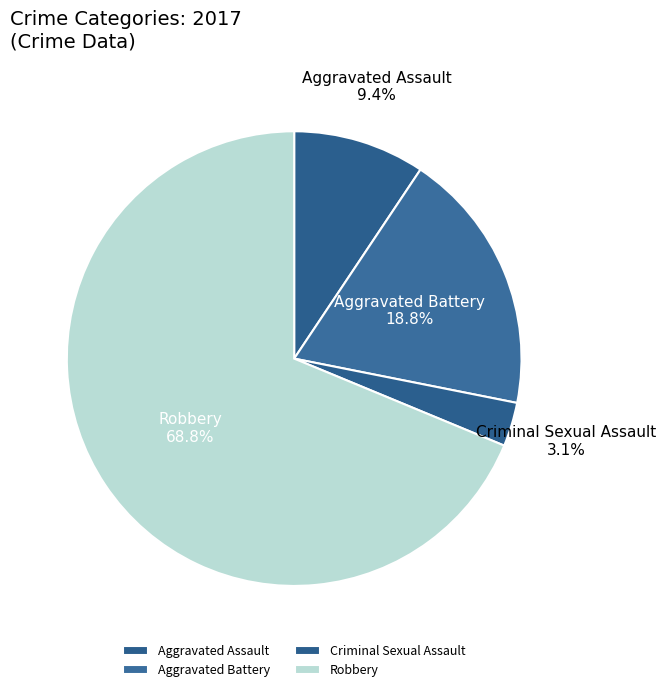

To the nearest percent, what is the difference between the Robbery and Aggravated Assault slice percentages?

59%